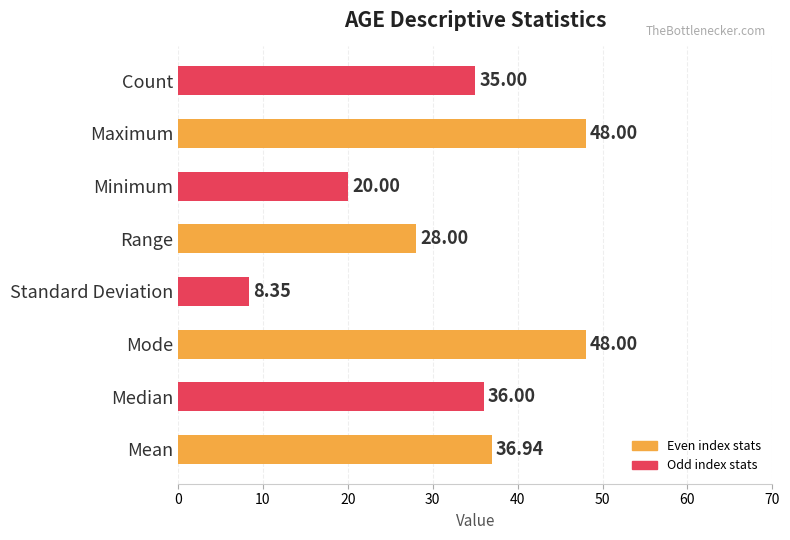

What is the average value?

32.5